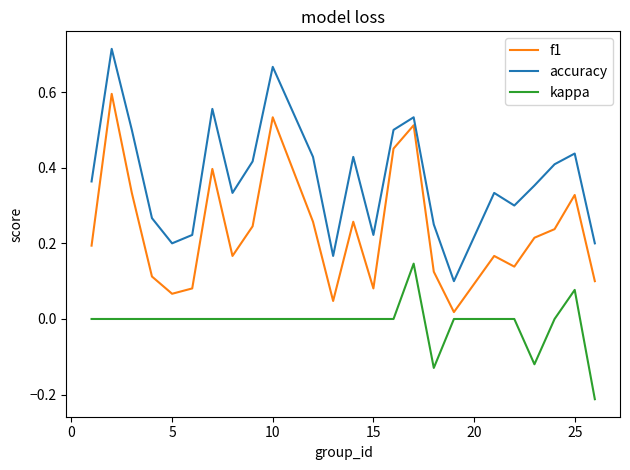

True or false: kappa and accuracy cross at least once.

False